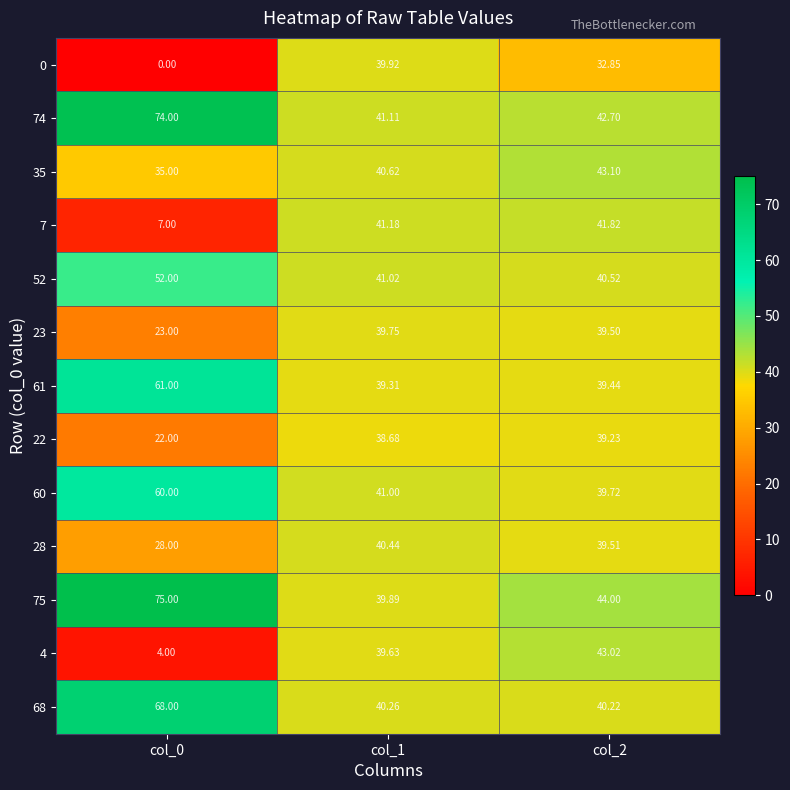

Is the value of 60 at col_0 greater than the value of 7 at col_0?

Yes